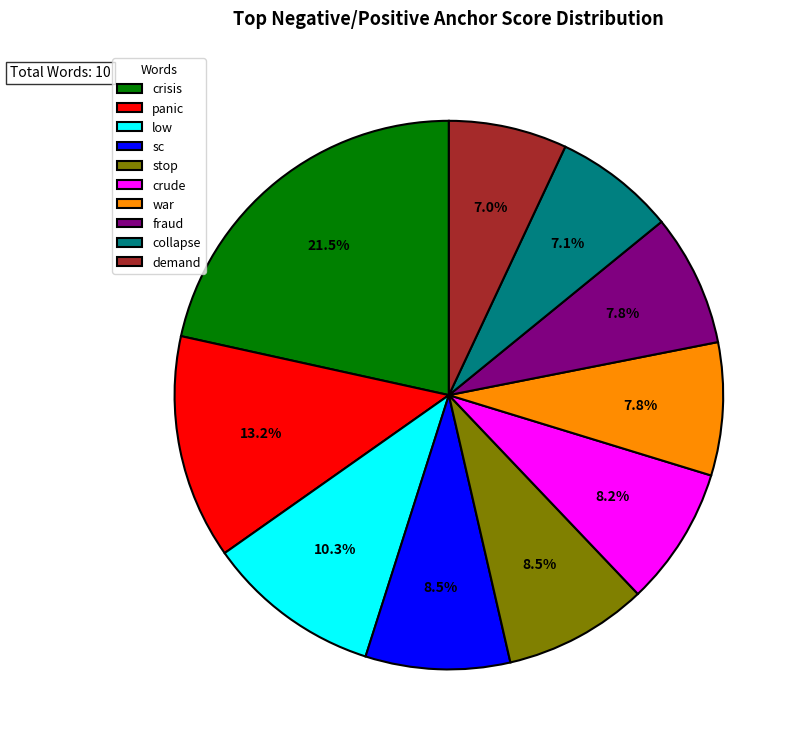

Does demand account for over 50% of the chart?

No